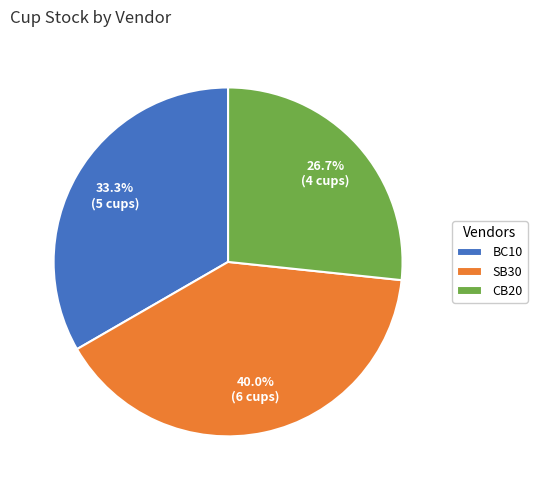

To the nearest percent, what is the average slice percentage?

33%